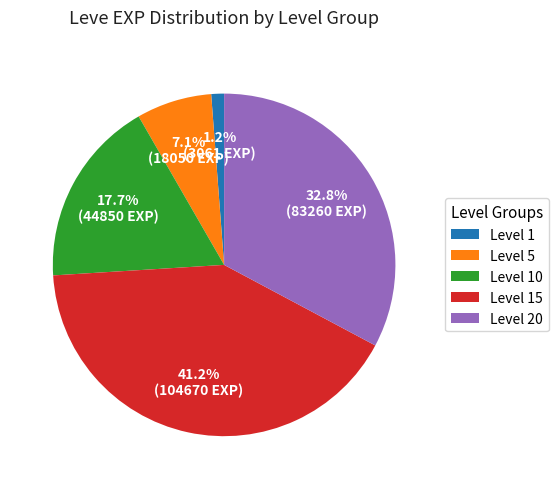

Is there a majority slice in this chart?

No